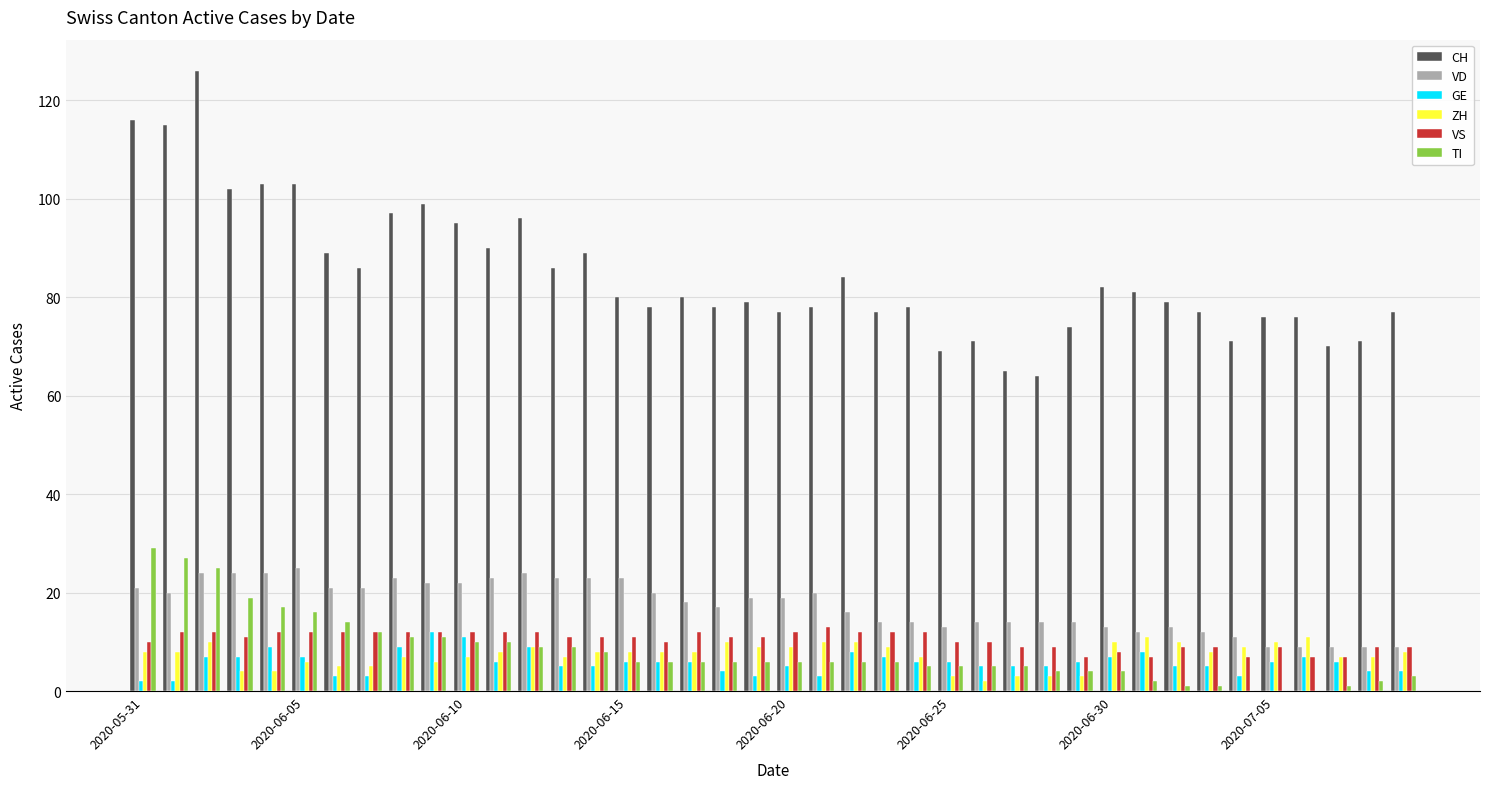

Reading left to right, list all the values displayed in this chart.

CH: 116	115	126	102	103	103	89	86	97	99	95	90	96	86	89	80	78	80	78	79	77	78	84	77	78	69	71	65	64	74	82	81	79	77	71	76	76	70	71	77
VD: 21	20	24	24	24	25	21	21	23	22	22	23	24	23	23	23	20	18	17	19	19	20	16	14	14	13	14	14	14	14	13	12	13	12	11	9	9	9	9	9
GE: 2	2	7	7	9	7	3	3	9	12	11	6	9	5	5	6	6	6	4	3	5	3	8	7	6	6	5	5	5	6	7	8	5	5	3	6	7	6	4	4
ZH: 8	8	10	4	4	6	5	5	7	6	7	8	9	7	8	8	8	8	10	9	9	10	10	9	7	3	2	3	3	3	10	11	10	8	9	10	11	7	7	8
VS: 10	12	12	11	12	12	12	12	12	12	12	12	12	11	11	11	10	12	11	11	12	13	12	12	12	10	10	9	9	7	8	7	9	9	7	9	7	7	9	9
TI: 29	27	25	19	17	16	14	12	11	11	10	10	9	9	8	6	6	6	6	6	6	6	6	6	5	5	5	5	4	4	4	2	1	1	0	0	0	1	2	3